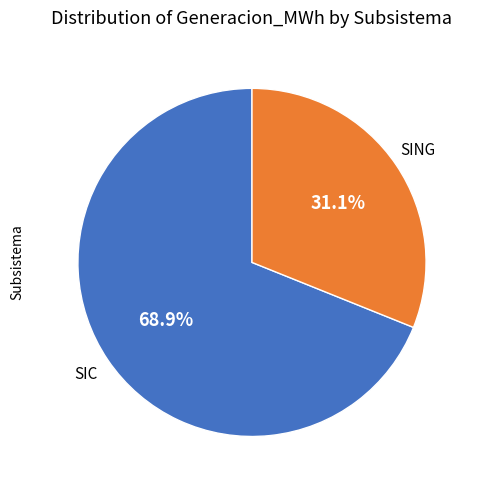

How many slices are in this pie chart?

2